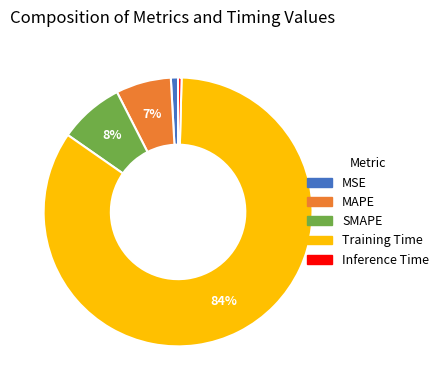

Is there any slice that represents more than half of the pie?

Yes